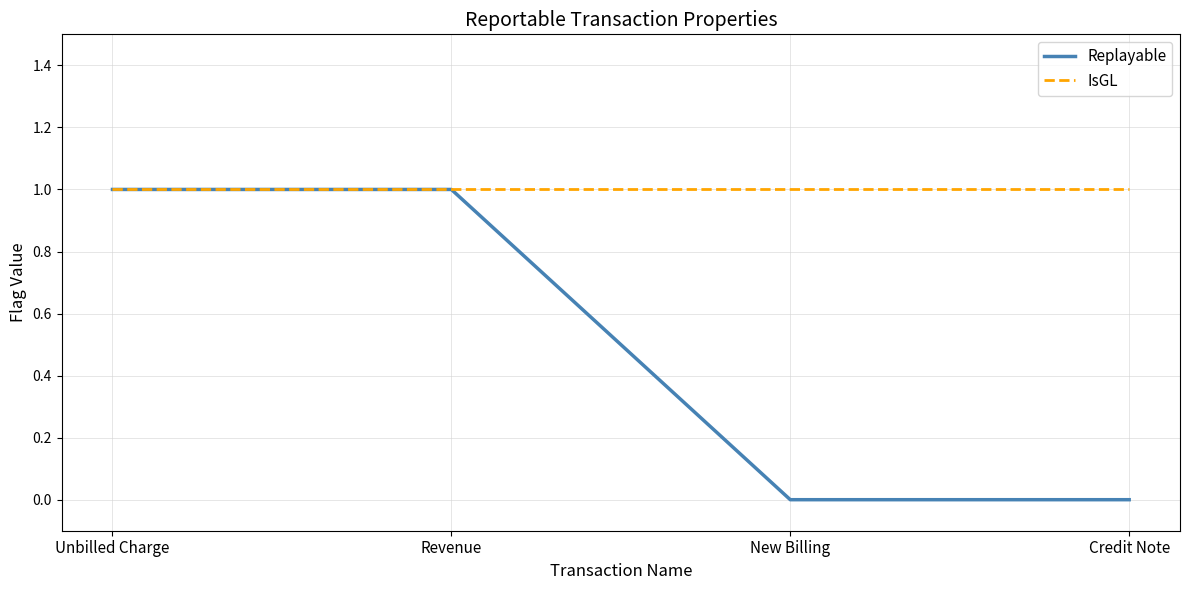

Reading left to right, transcribe all the data shown in this chart.

Replayable: Unbilled Charge=1	Revenue=1	New Billing=0	Credit Note=0
IsGL: Unbilled Charge=1	Revenue=1	New Billing=1	Credit Note=1